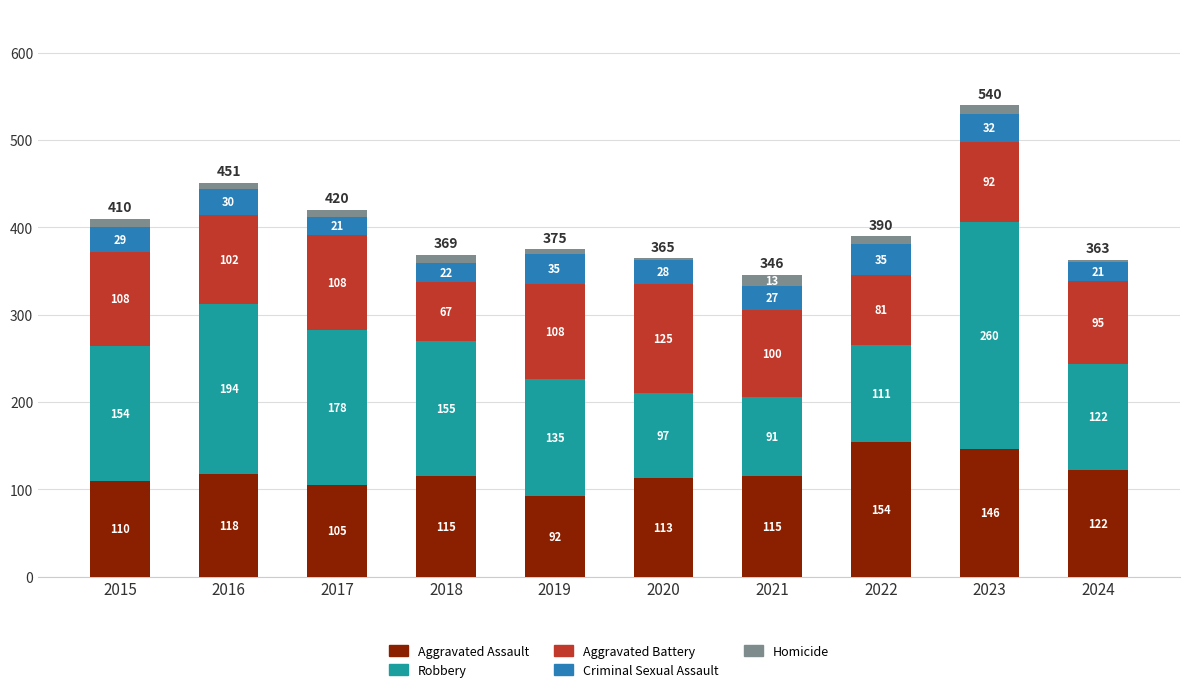

What is the difference between the maximum and minimum values in the Aggravated Assault series?

62